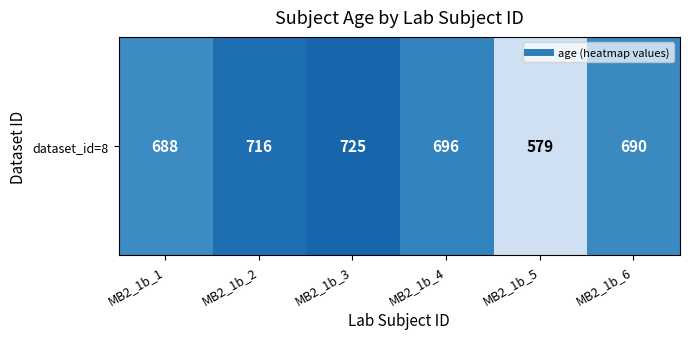

List the labels in order of value, smallest first.

MB2_1b_5, MB2_1b_1, MB2_1b_6, MB2_1b_4, MB2_1b_2, MB2_1b_3